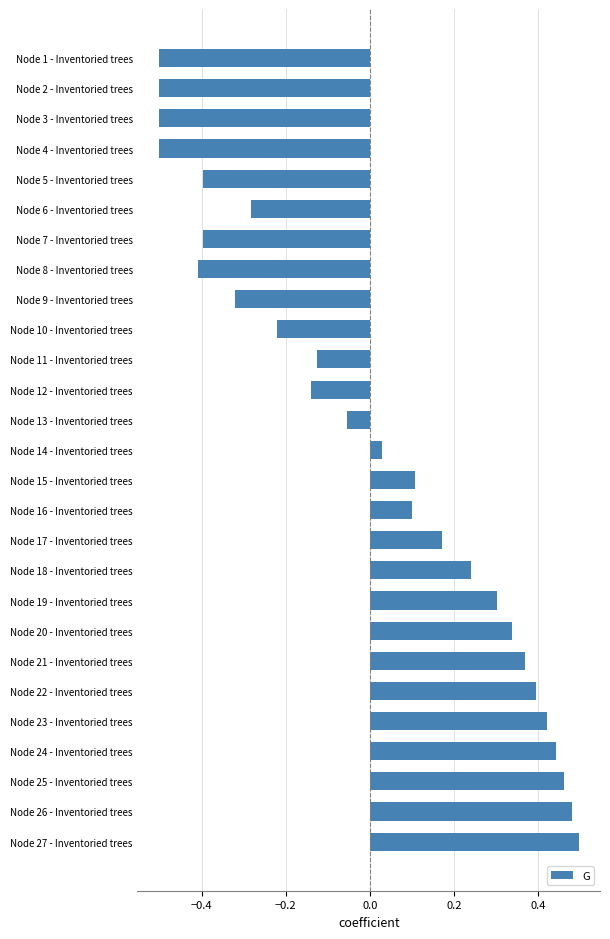

Which has a higher value, Node 25 - Inventoried trees or Node 7 - Inventoried trees?

Node 25 - Inventoried trees